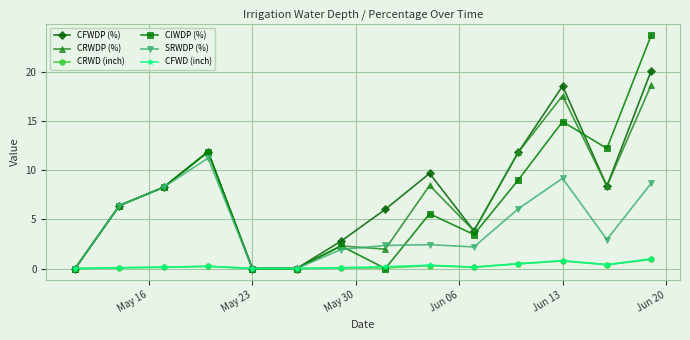

What is the maximum value for CFWDP (%)?

20.2